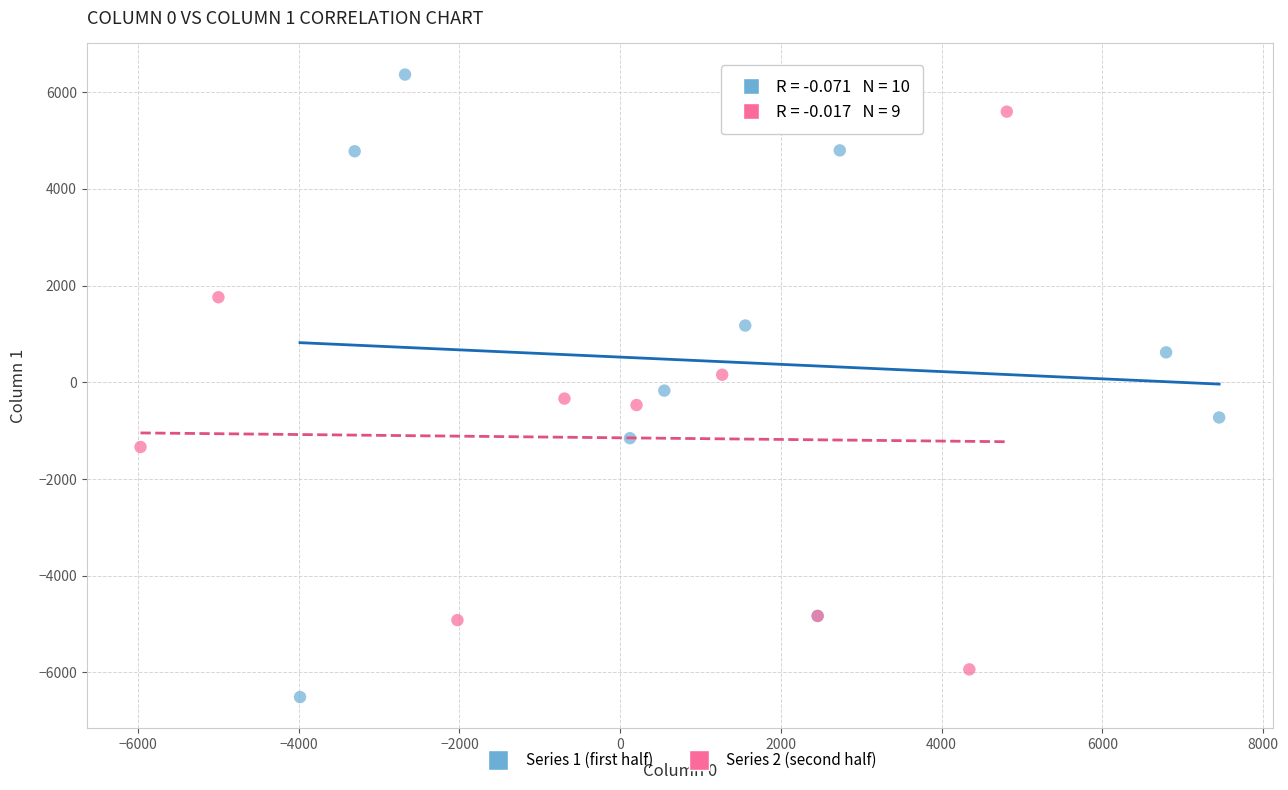

Which series reaches the minimum Y coordinate?

Series 1 (first half)